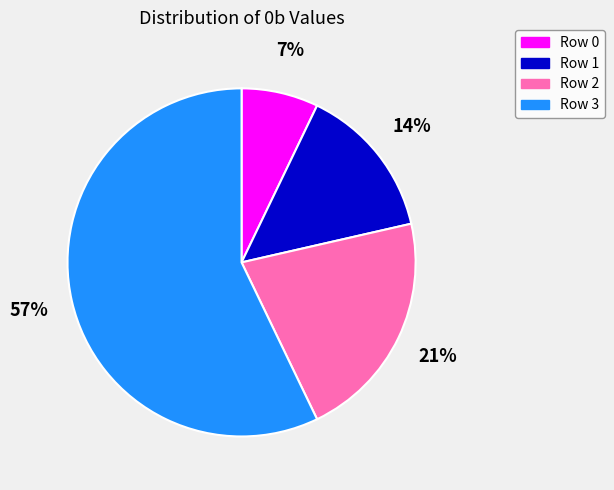

Is there a majority slice in this chart?

Yes